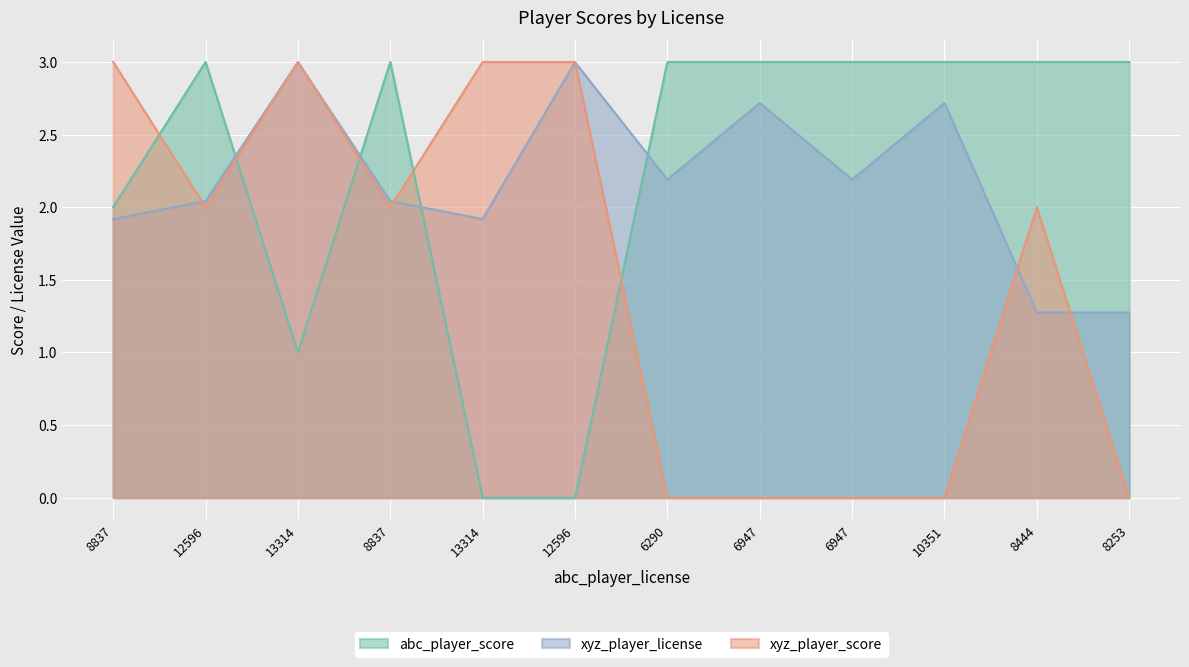

What is the difference between the highest and lowest values at 6290?

3.0